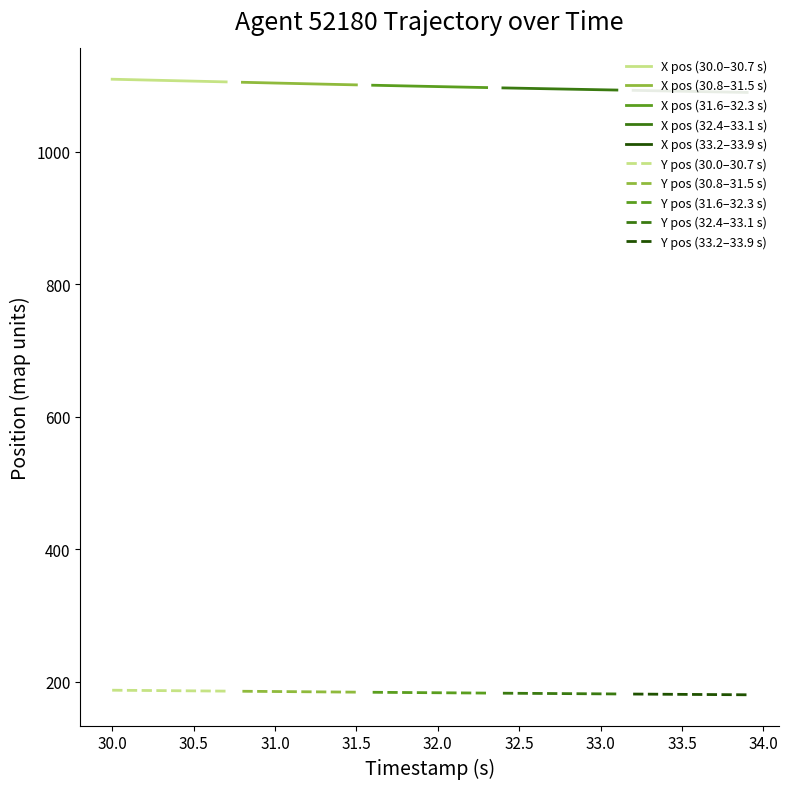

True or false: X has a value of 1108.6 at 1.

True